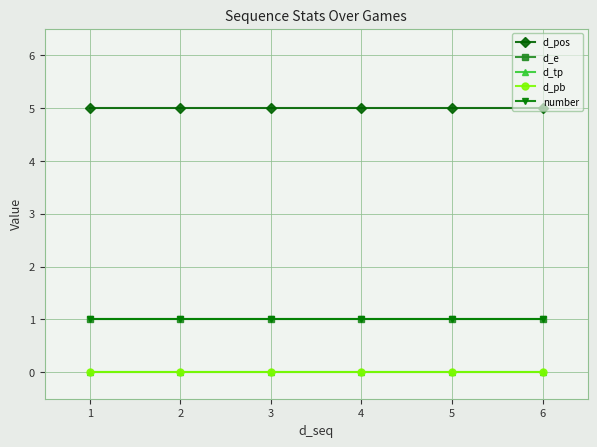

List the series in order of their peak value, highest first.

d_pos, d_e, number, d_tp, d_pb